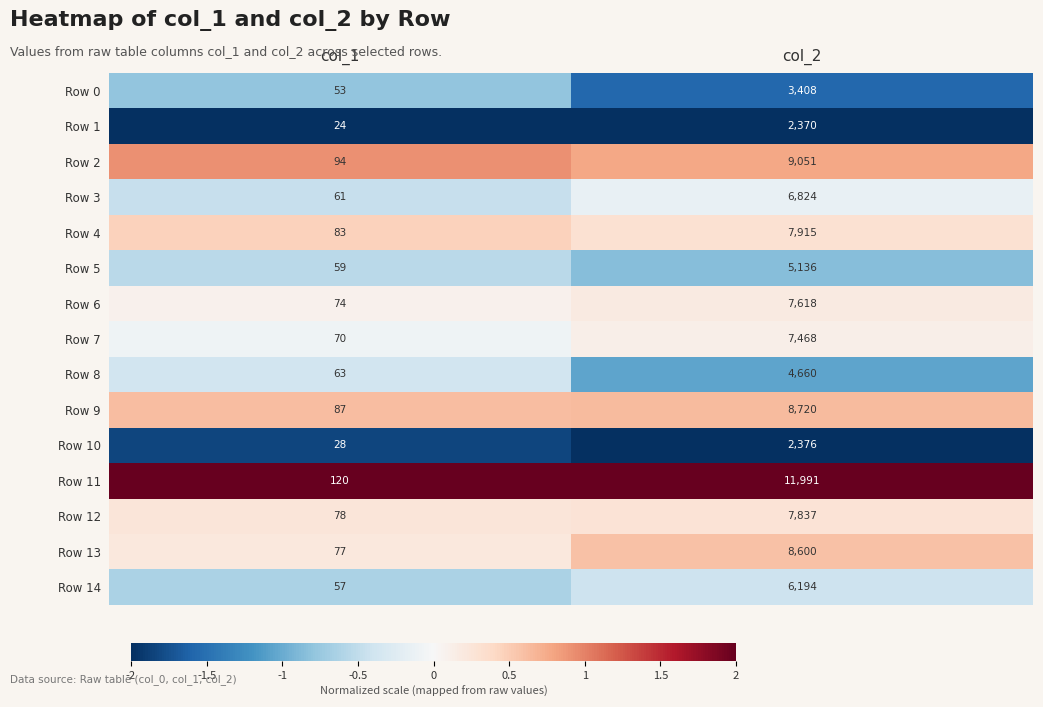

Reading left to right, what are all the values shown in this chart?

Row 0: 53	3408
Row 1: 24	2370
Row 2: 94	9051
Row 3: 61	6824
Row 4: 83	7915
Row 5: 59	5136
Row 6: 74	7618
Row 7: 70	7468
Row 8: 63	4660
Row 9: 87	8720
Row 10: 28	2376
Row 11: 120	11991
Row 12: 78	7837
Row 13: 77	8600
Row 14: 57	6194